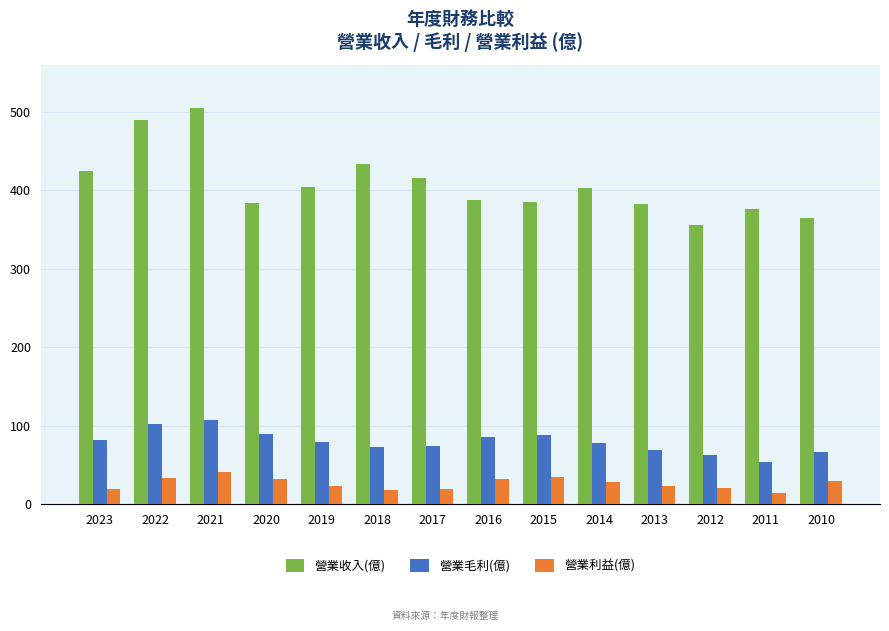

How many data points in 營業收入(億) are less than 403?

7